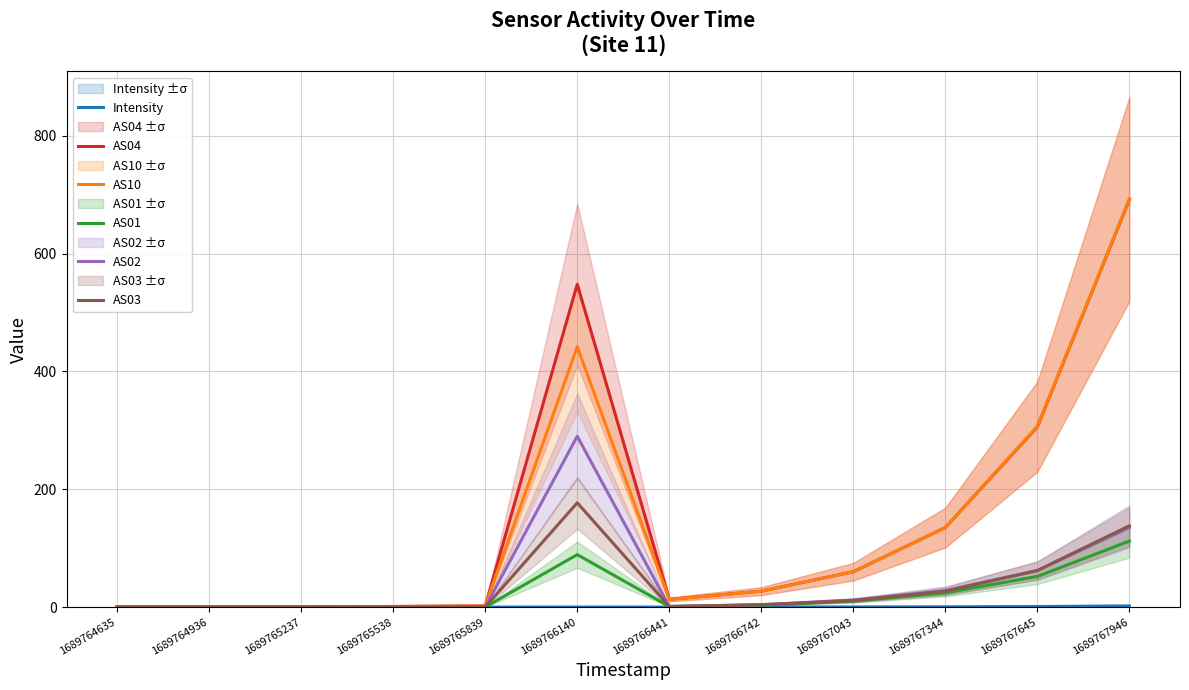

True or false: AS02 has a value of 4.3 at 1689767043.

False